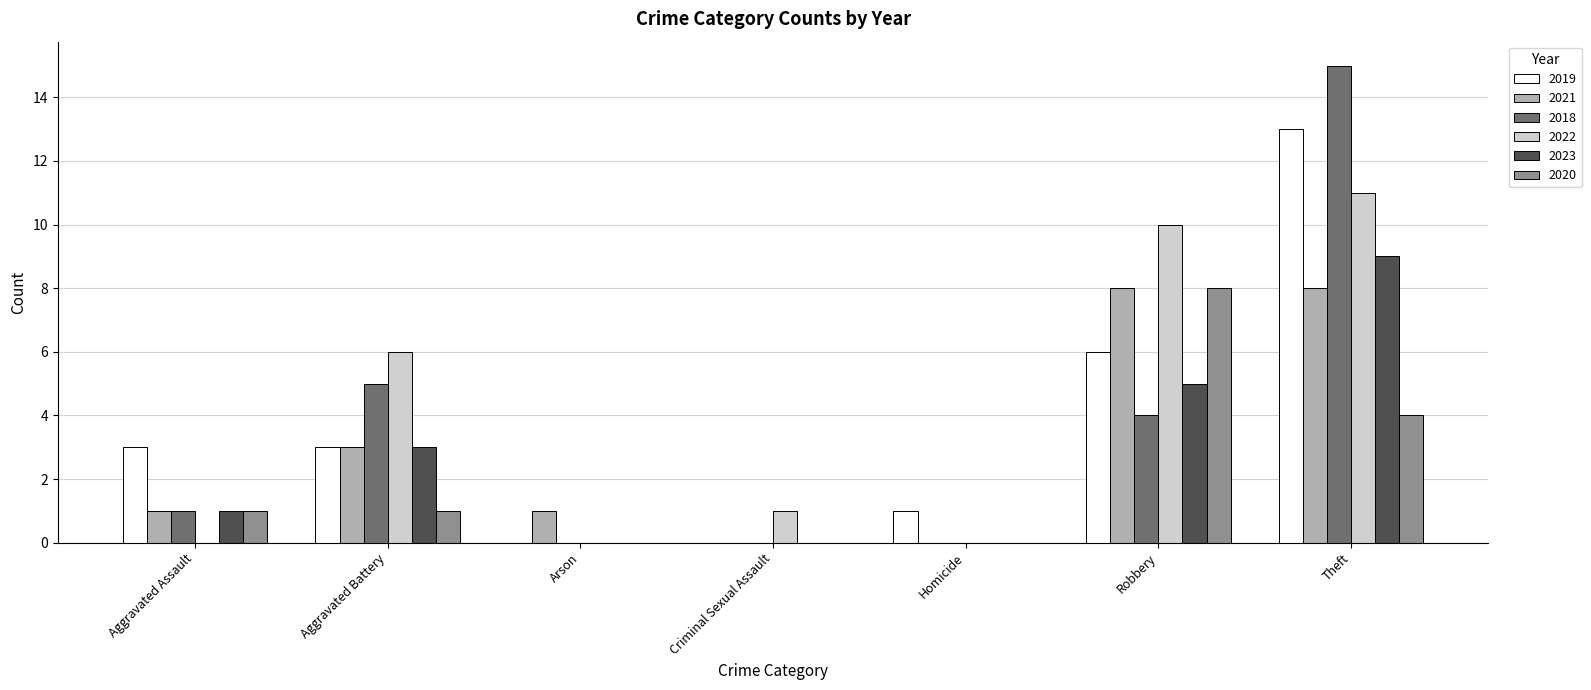

What is the sum of all 2018 values?

25